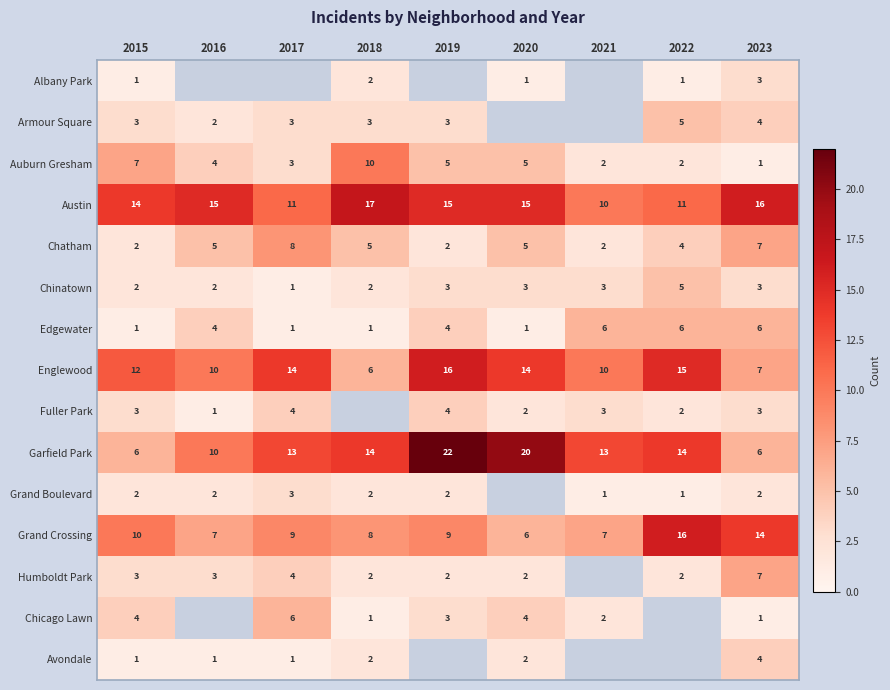

Between 2023 and 2019, which is larger?

2019